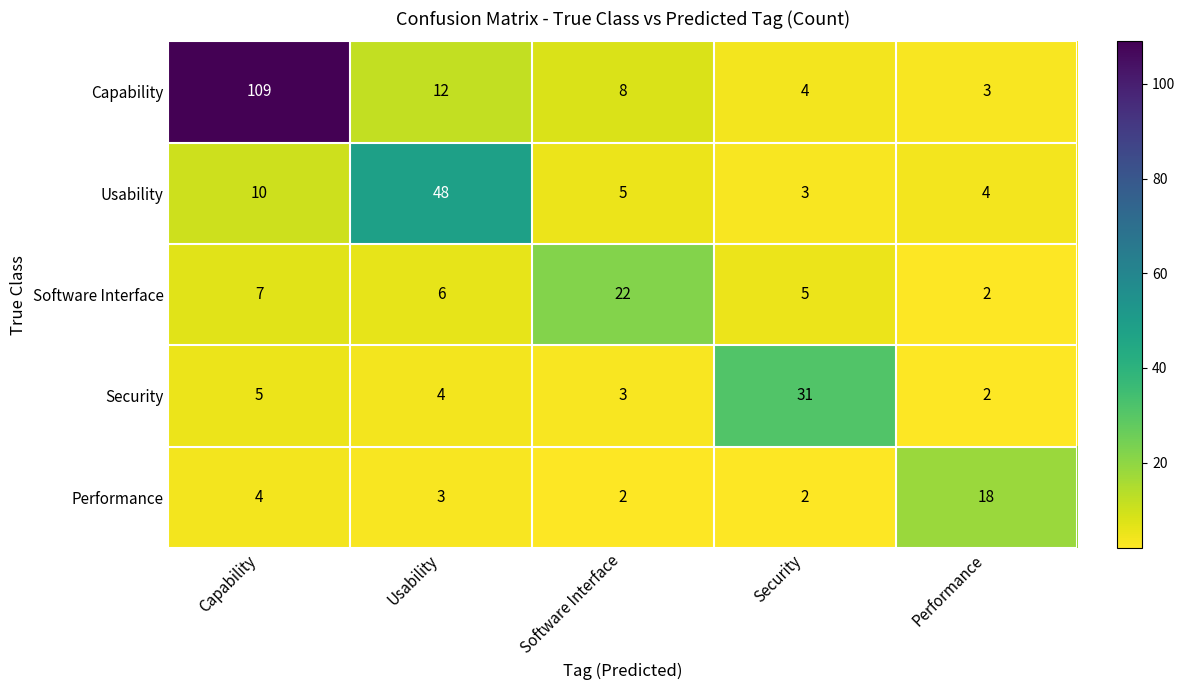

Between Usability and Security, which series saw the biggest shift?

Usability